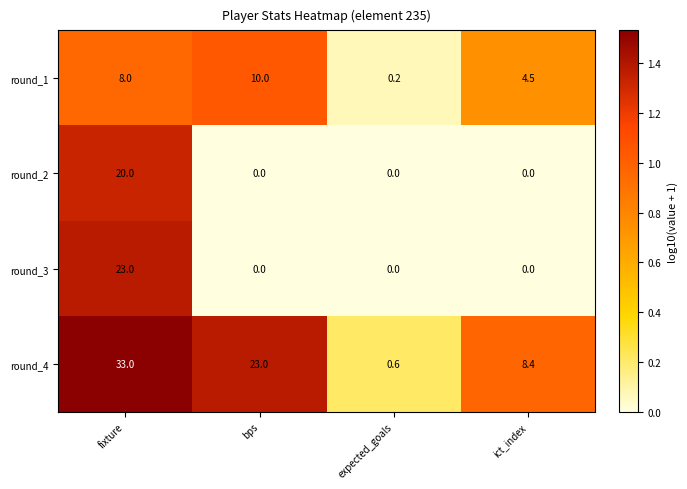

Count the number of categories in the chart.

4